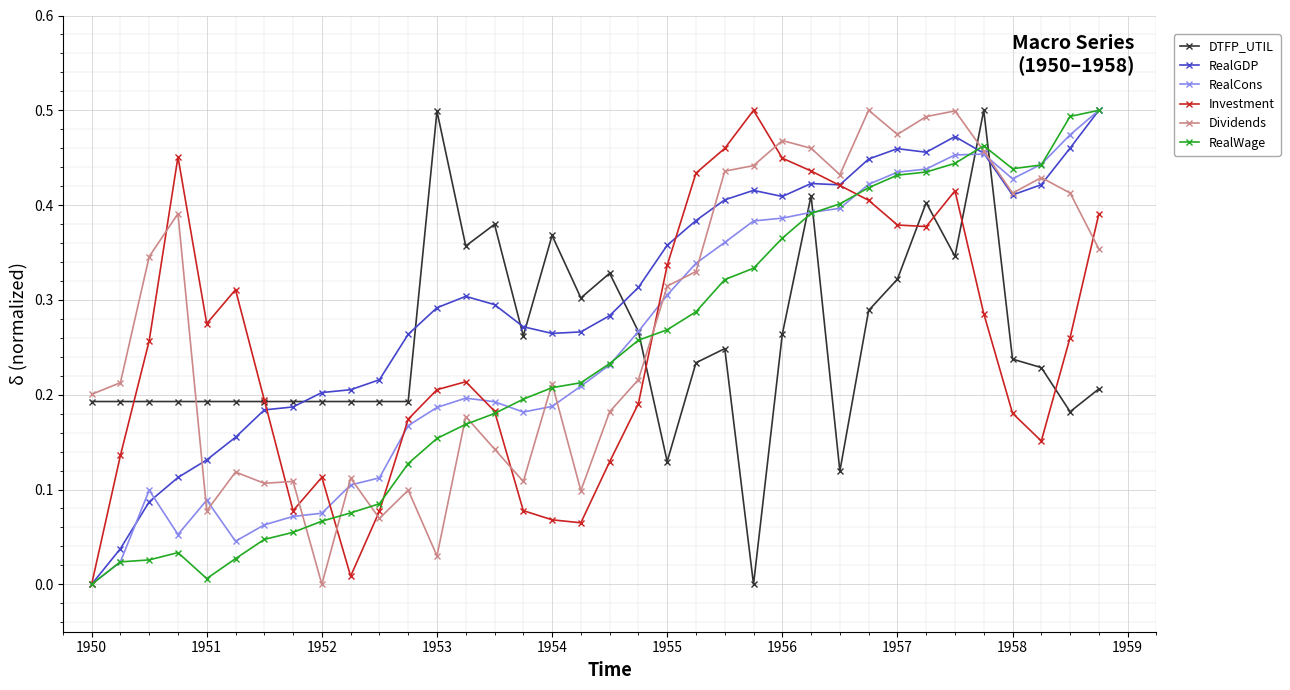

True or false: Investment has more than 2 interior local peaks.

True